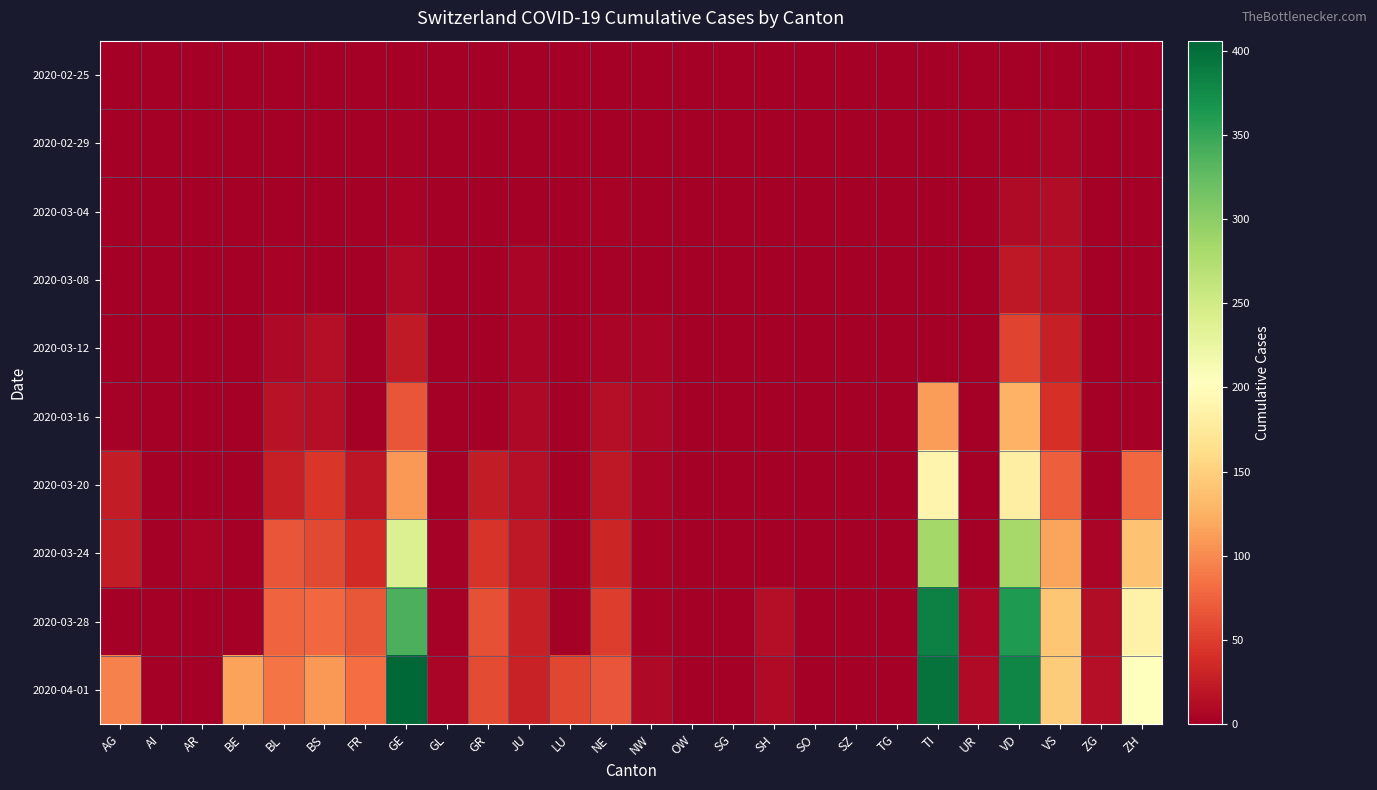

At how many categories does at least one series exceed 395?

2